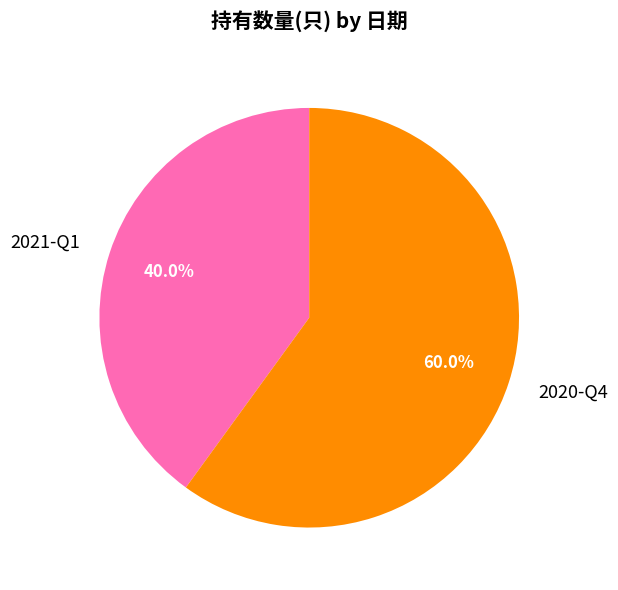

What percentage do 2020-Q4 and 2021-Q1 together represent?

100.0%